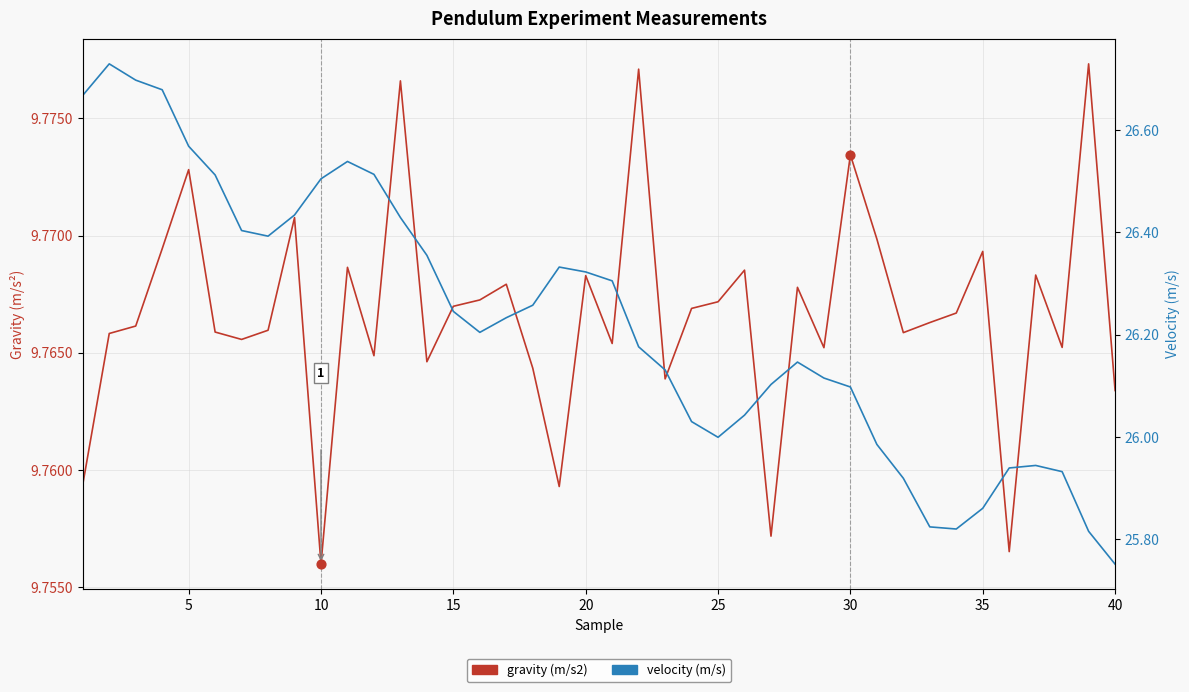

Which series has the largest Y range (max minus min)?

velocity (m/s)